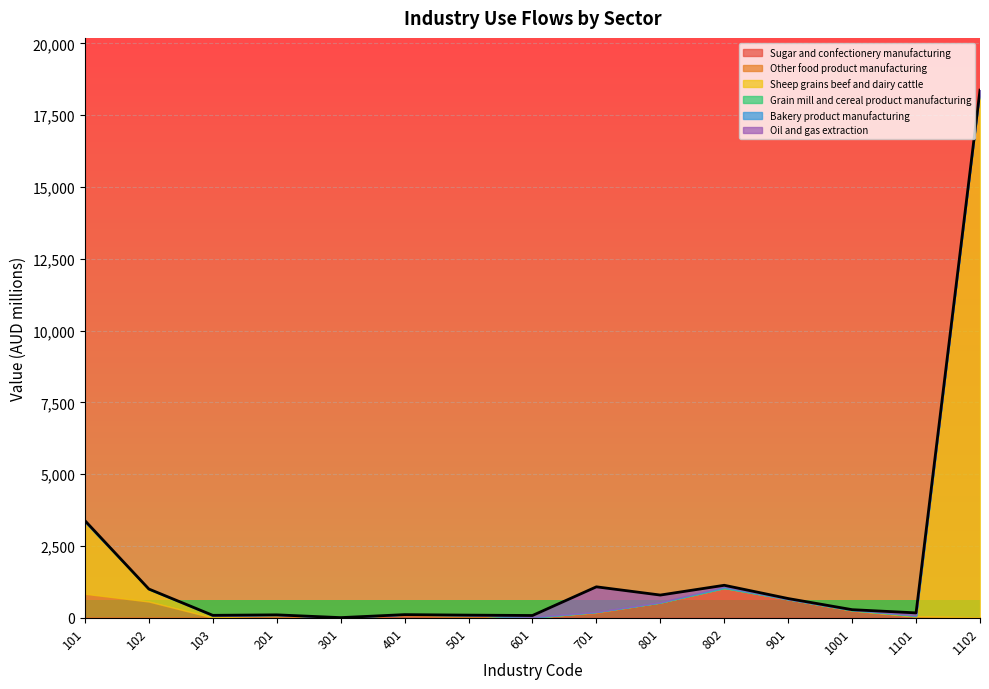

What is the average value of the Bakery product manufacturing series?

8.1